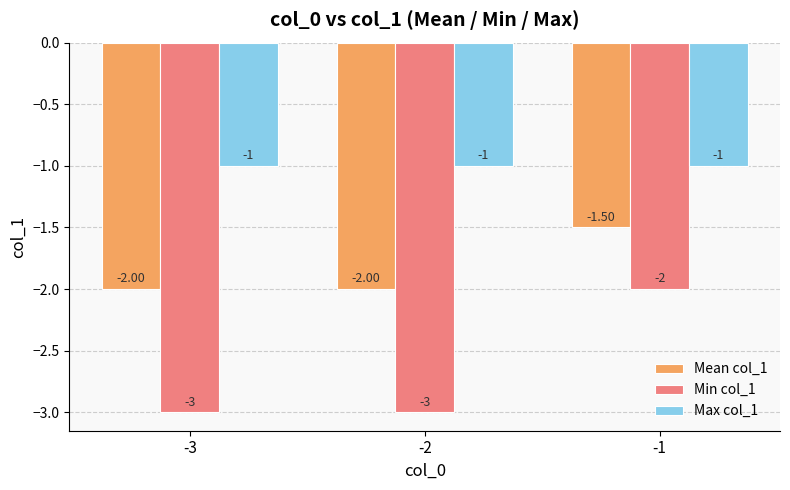

Reading left to right, what are all the values shown in this chart?

Mean col_1: -2.0	-2.0	-1.5
Min col_1: -3.0	-3.0	-2.0
Max col_1: -1.0	-1.0	-1.0